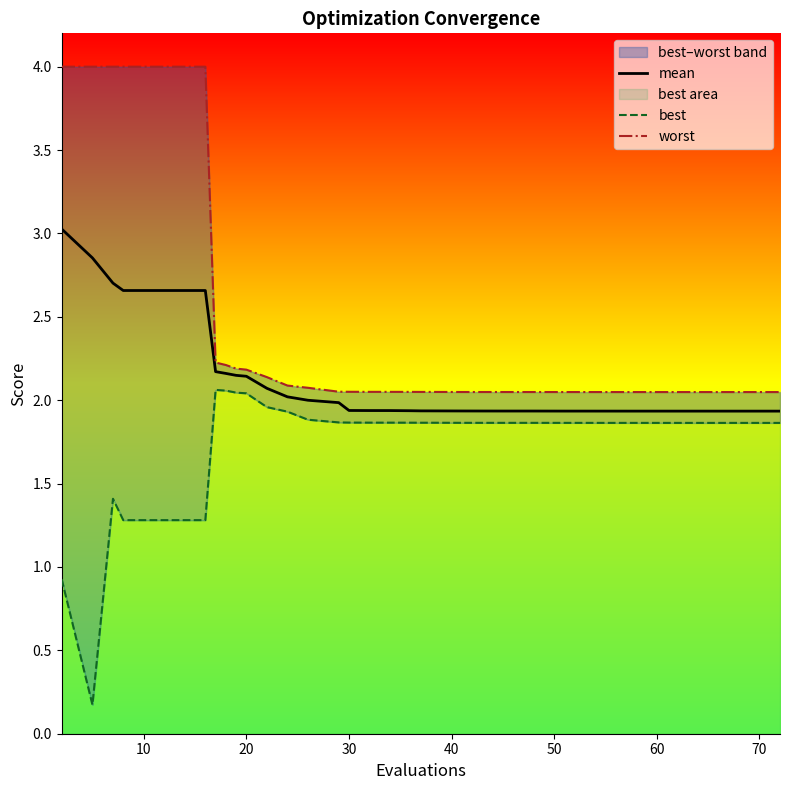

What is the label of the 15th point from the left?

14